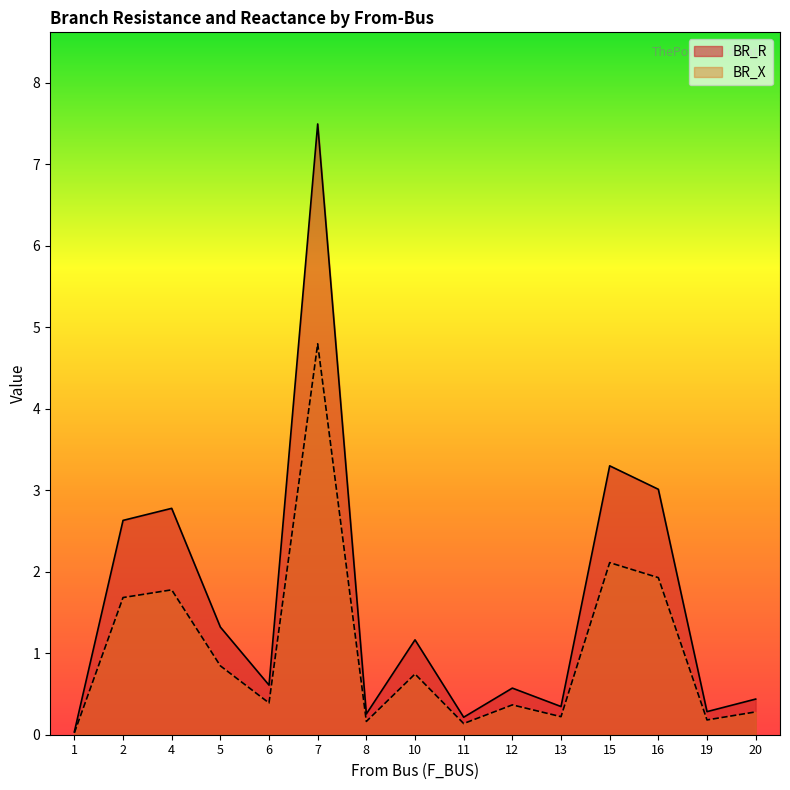

List the labels in order of BR_R value, largest first.

7, 15, 16, 4, 2, 5, 10, 6, 12, 20, 13, 19, 8, 11, 1